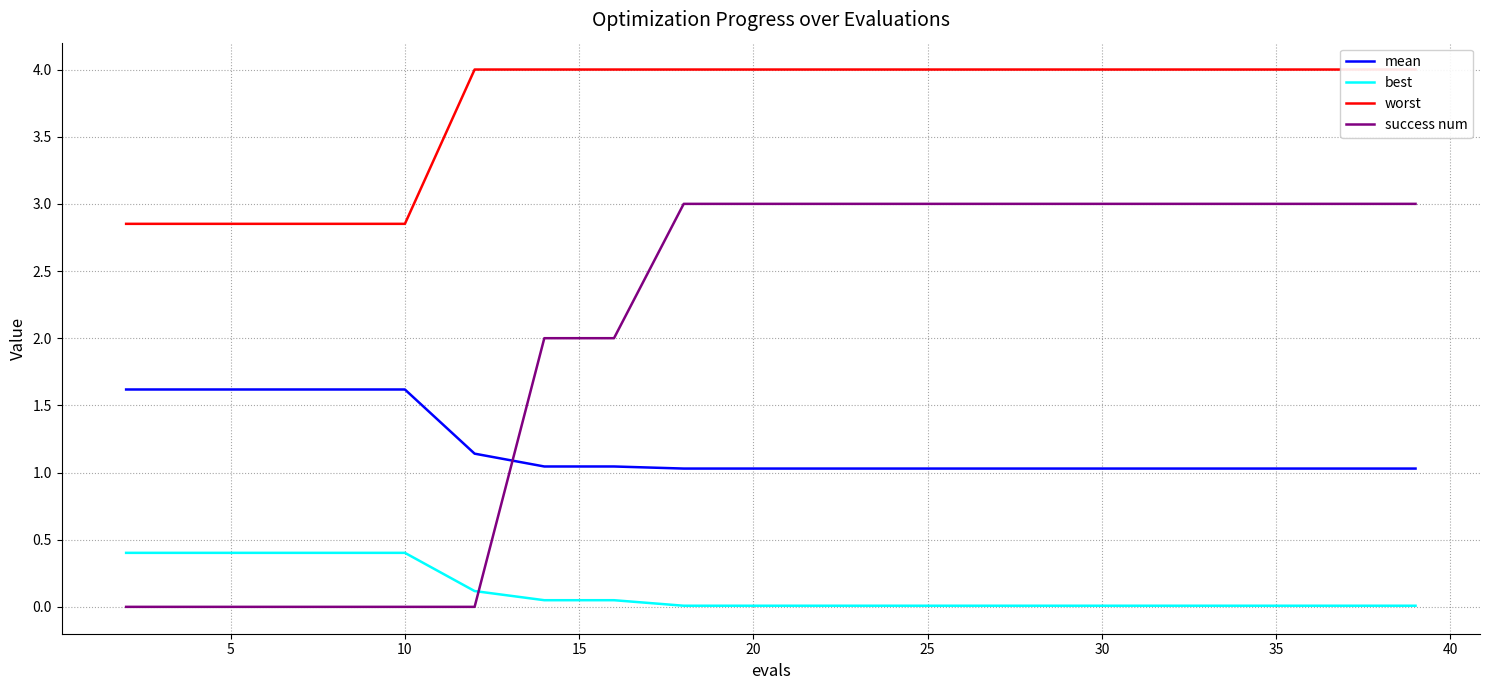

Reading left to right, extract all data points from this chart.

mean: 1.6	1.6	1.6	1.6	1.6	1.1	1.0	1.0	1.0	1.0	1.0	1.0	1.0	1.0	1.0	1.0	1.0	1.0	1.0	1.0
best: 0.4	0.4	0.4	0.4	0.4	0.1	0.0	0.0	0.0	0.0	0.0	0.0	0.0	0.0	0.0	0.0	0.0	0.0	0.0	0.0
worst: 2.9	2.9	2.9	2.9	2.9	4.0	4.0	4.0	4.0	4.0	4.0	4.0	4.0	4.0	4.0	4.0	4.0	4.0	4.0	4.0
success num: 0.0	0.0	0.0	0.0	0.0	0.0	2.0	2.0	3.0	3.0	3.0	3.0	3.0	3.0	3.0	3.0	3.0	3.0	3.0	3.0